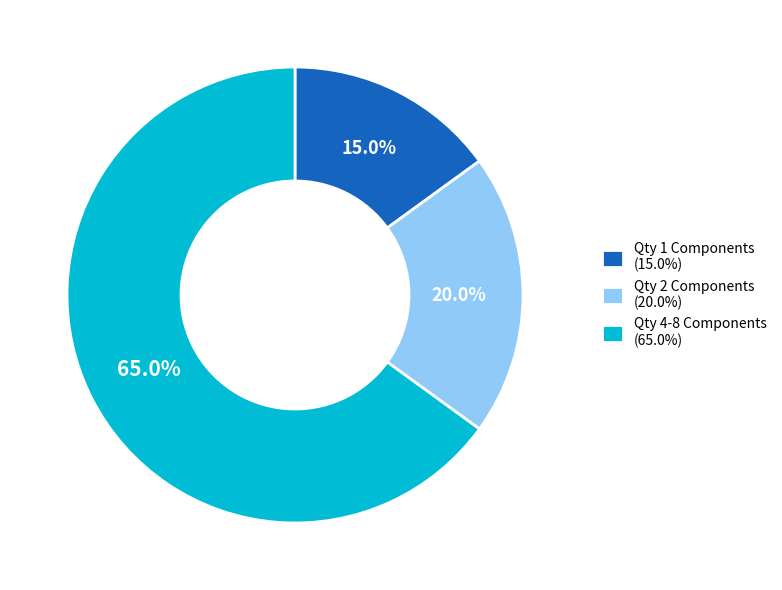

Combined, do Qty 4-8 Components (65.0%) and Qty 1 Components (15.0%) account for over 50%?

Yes